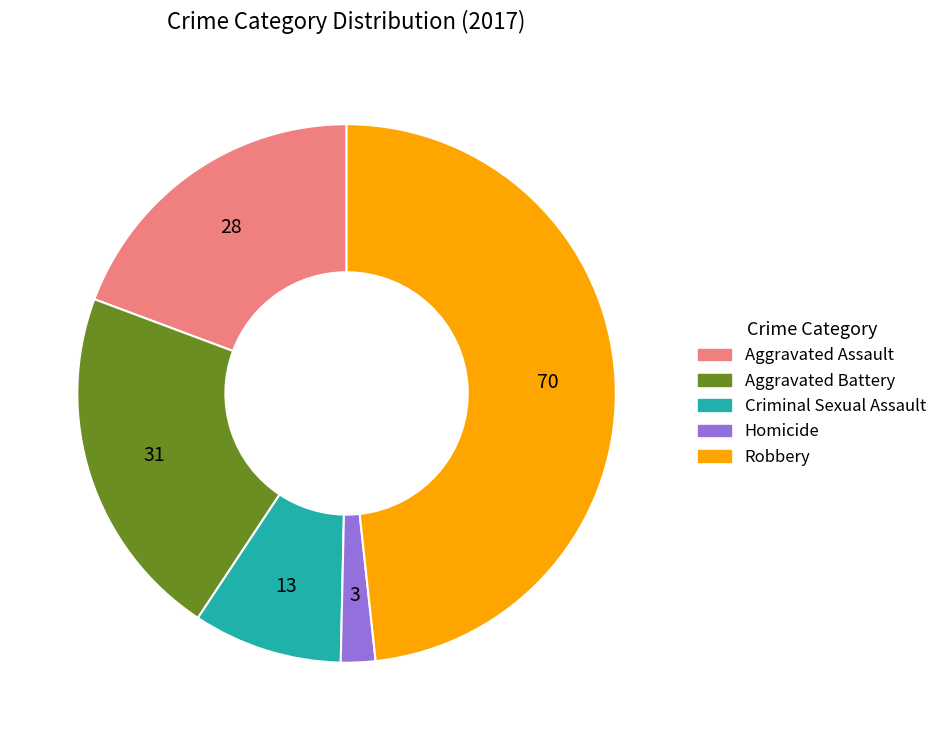

Which has a higher value, Criminal Sexual Assault or Aggravated Battery?

Aggravated Battery